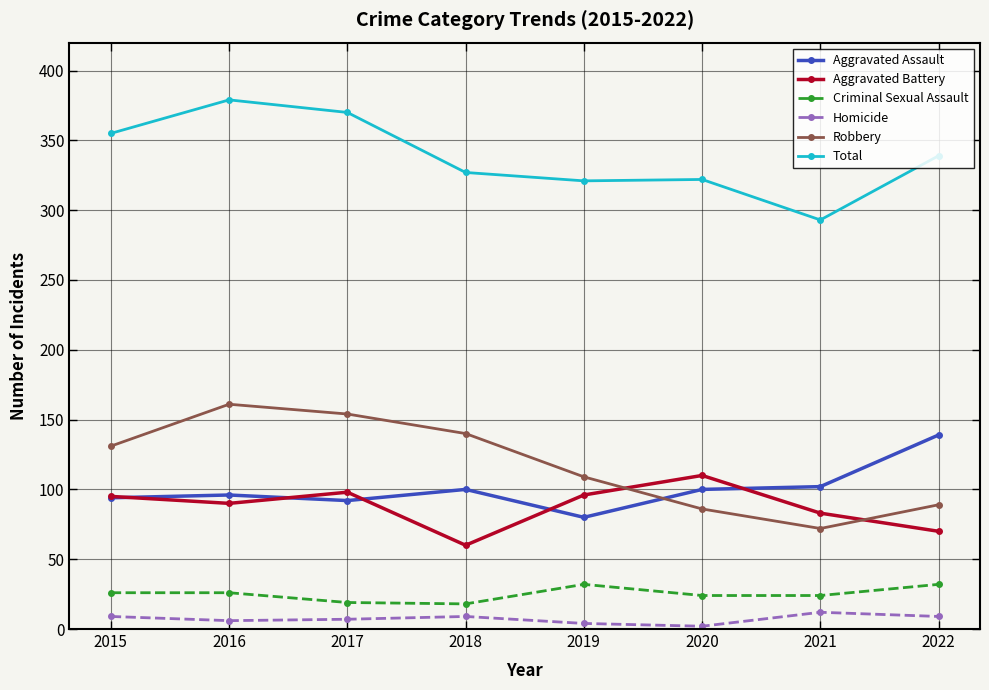

How many interior local valleys does the Aggravated Battery series have?

2